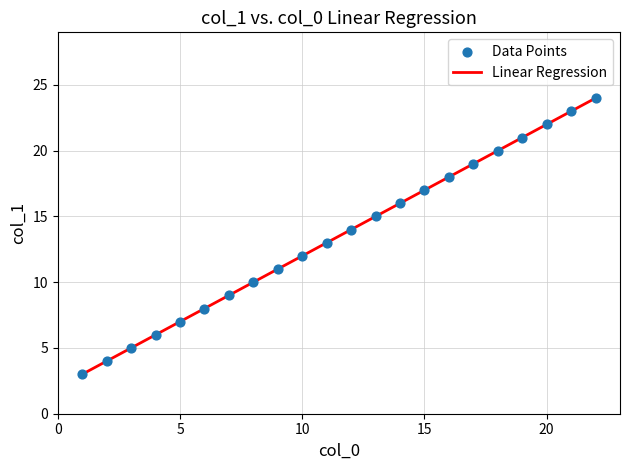

What is the range of Y values (max minus min)?

21